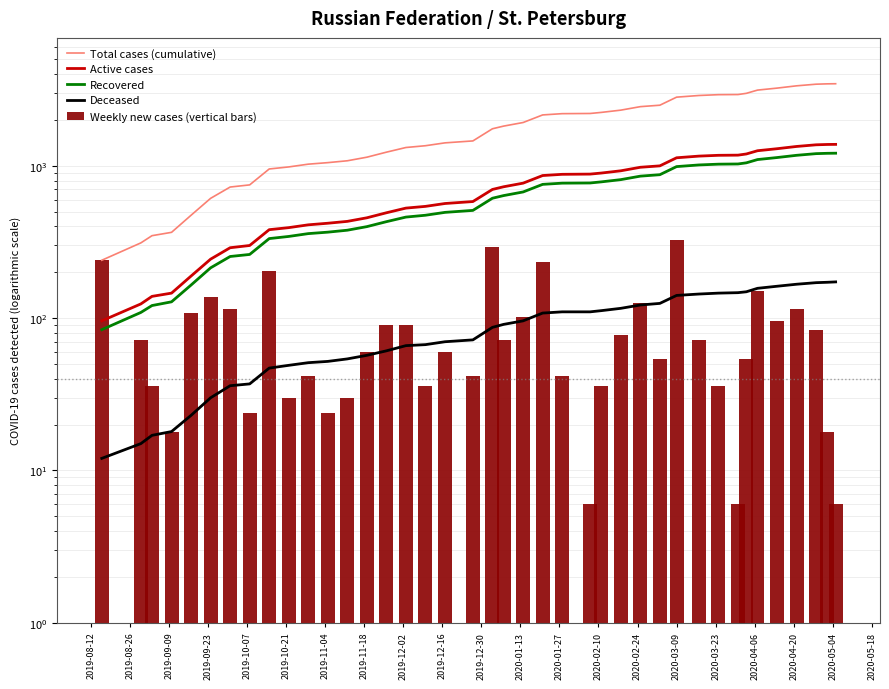

Reading left to right, extract all data points from this chart.

Total cases (cumulative): 240	312	348	366	474	612	726	750	954	984	1026	1050	1080	1140	1230	1320	1356	1416	1458	1752	1824	1926	2160	2202	2208	2244	2322	2448	2502	2826	2898	2934	2940	2994	3144	3240	3354	3438	3456	3462
Active cases: 96	124	139	146	189	244	290	300	381	393	410	420	432	456	492	528	542	566	583	700	729	770	864	880	883	897	928	979	1000	1130	1159	1173	1176	1197	1257	1296	1341	1375	1382	1384
Recovered: 84	109	121	128	165	214	254	262	333	344	359	367	378	399	430	461	474	495	510	613	638	674	756	770	772	785	812	856	875	989	1014	1026	1029	1047	1100	1134	1173	1203	1209	1211
Deceased: 12	15	17	18	23	30	36	37	47	49	51	52	54	57	61	66	67	70	72	87	91	96	108	110	110	112	116	122	125	141	144	146	147	149	157	162	167	171	172	173
Weekly new cases (vertical bars): 240	72	36	18	108	138	114	24	204	30	42	24	30	60	90	90	36	60	42	294	72	102	234	42	6	36	78	126	54	324	72	36	6	54	150	96	114	84	18	6